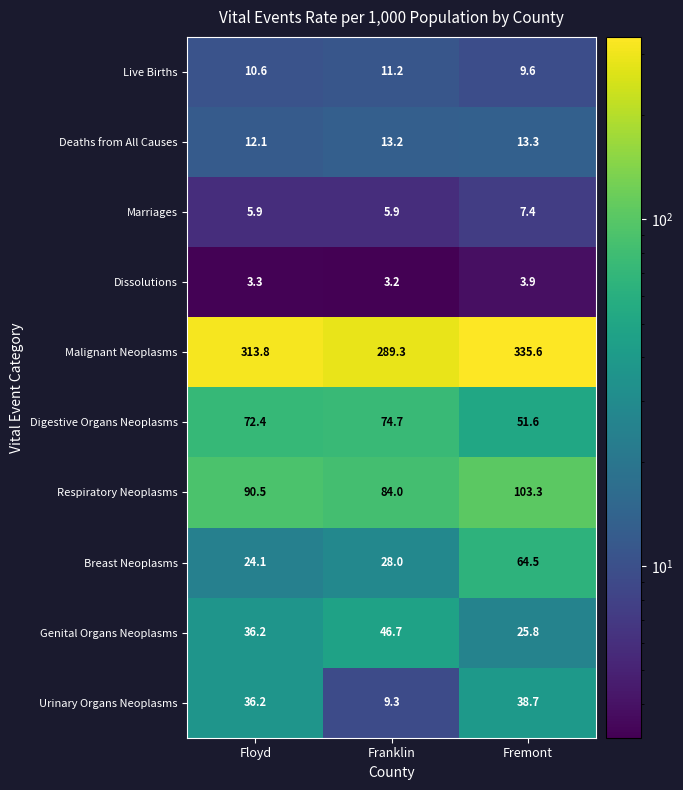

What is the difference between the maximum and minimum values in the Live Births series?

1.6